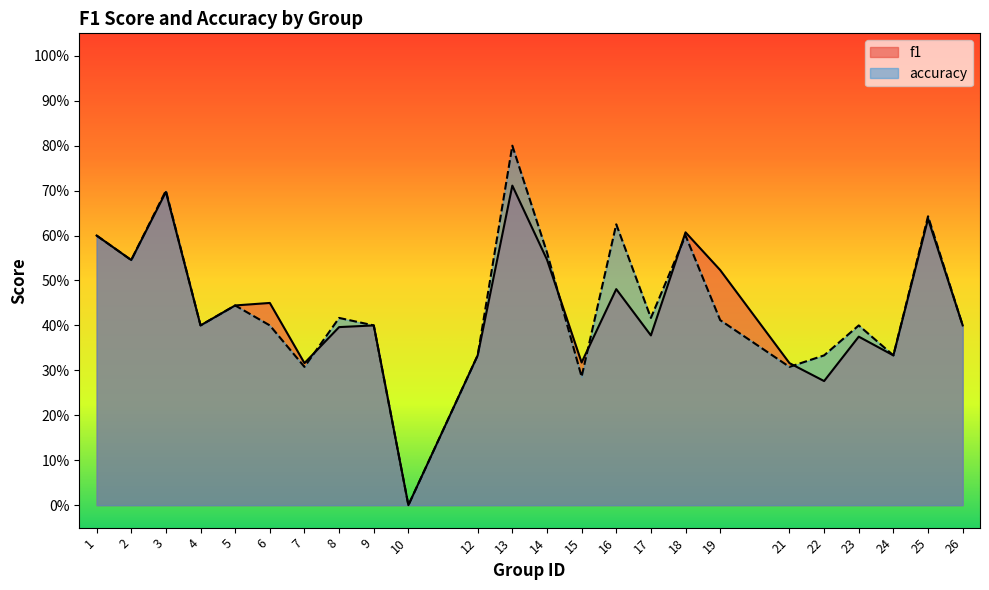

Is the value of f1 at 22 greater than the value of accuracy at 19?

No